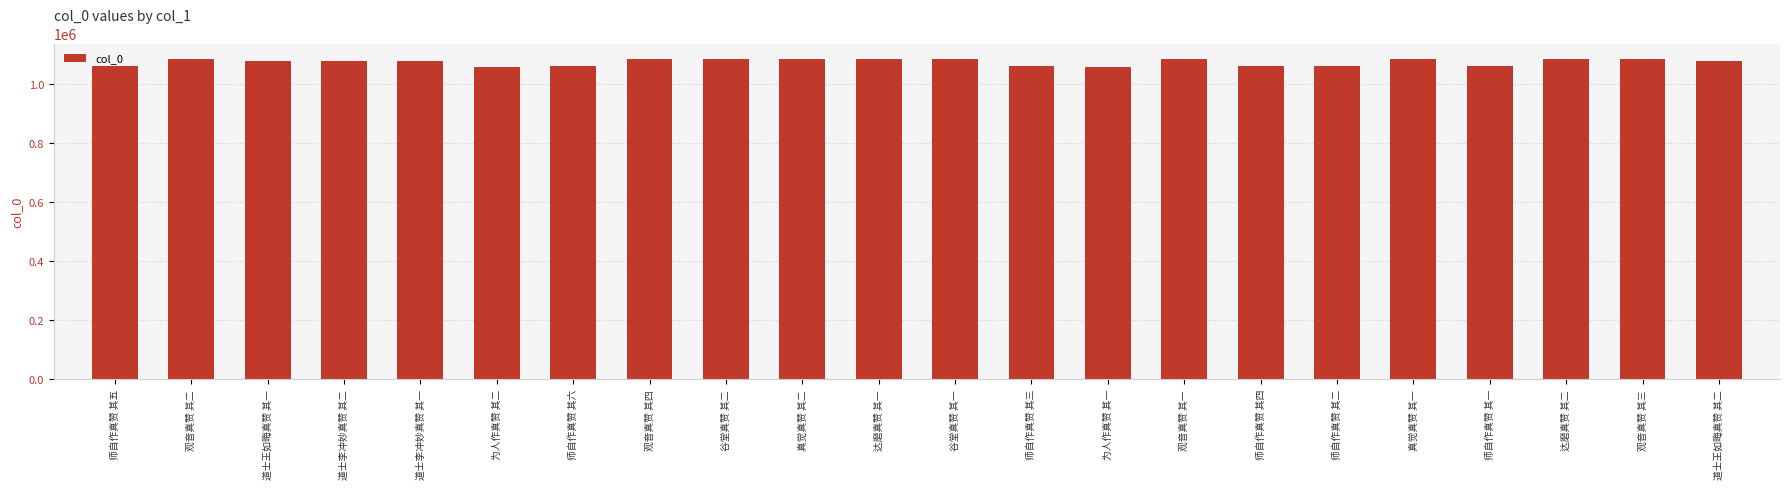

What is the label of the 6th bar from the right?

师自作真赞 其二